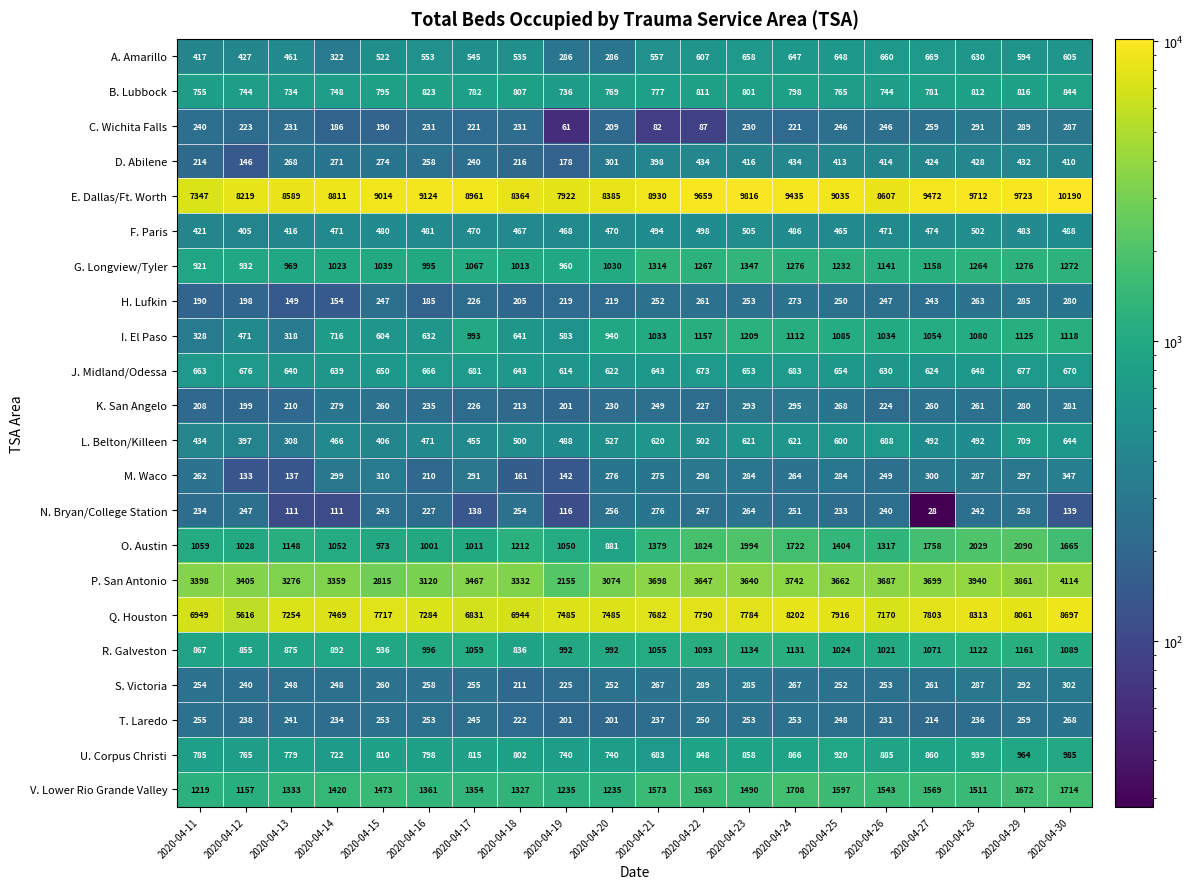

What is the sum of all S. Victoria values?

5206